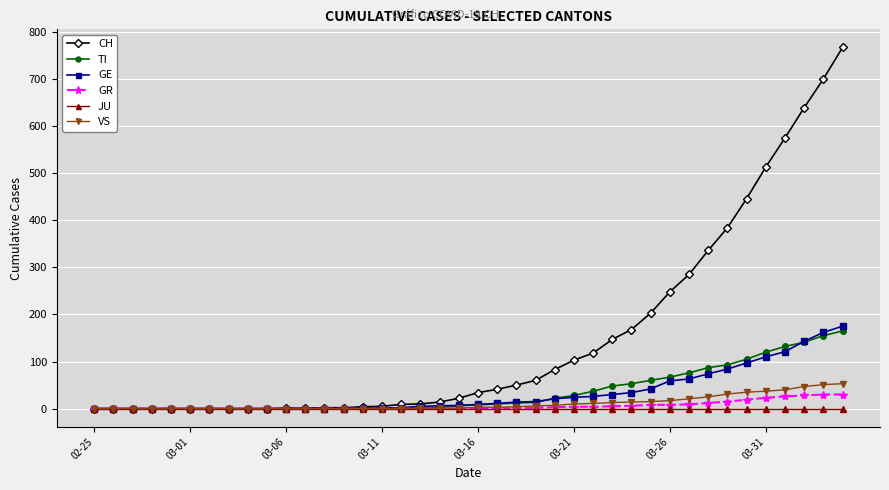

Which series has the widest spread of values?

CH